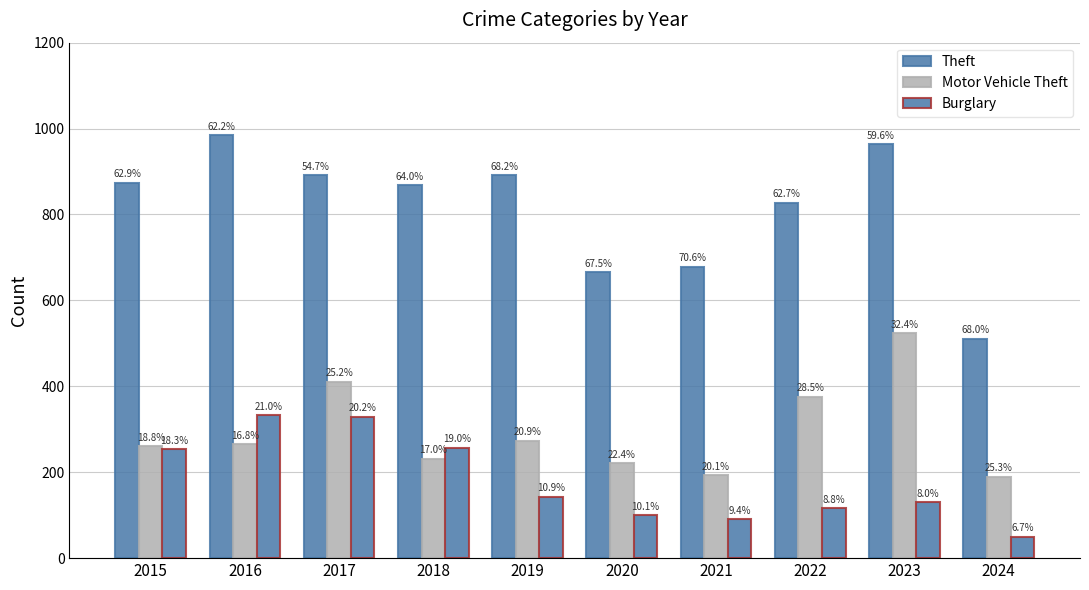

Are the bars horizontal?

No